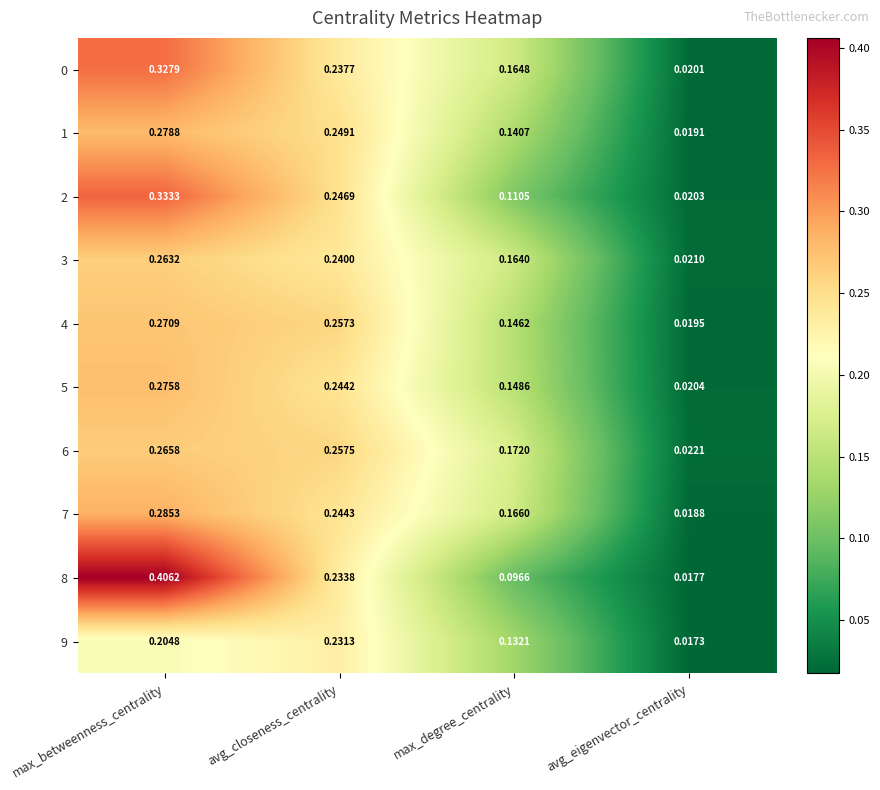

At which category is the sum across all series the highest?

max_betweenness_centrality